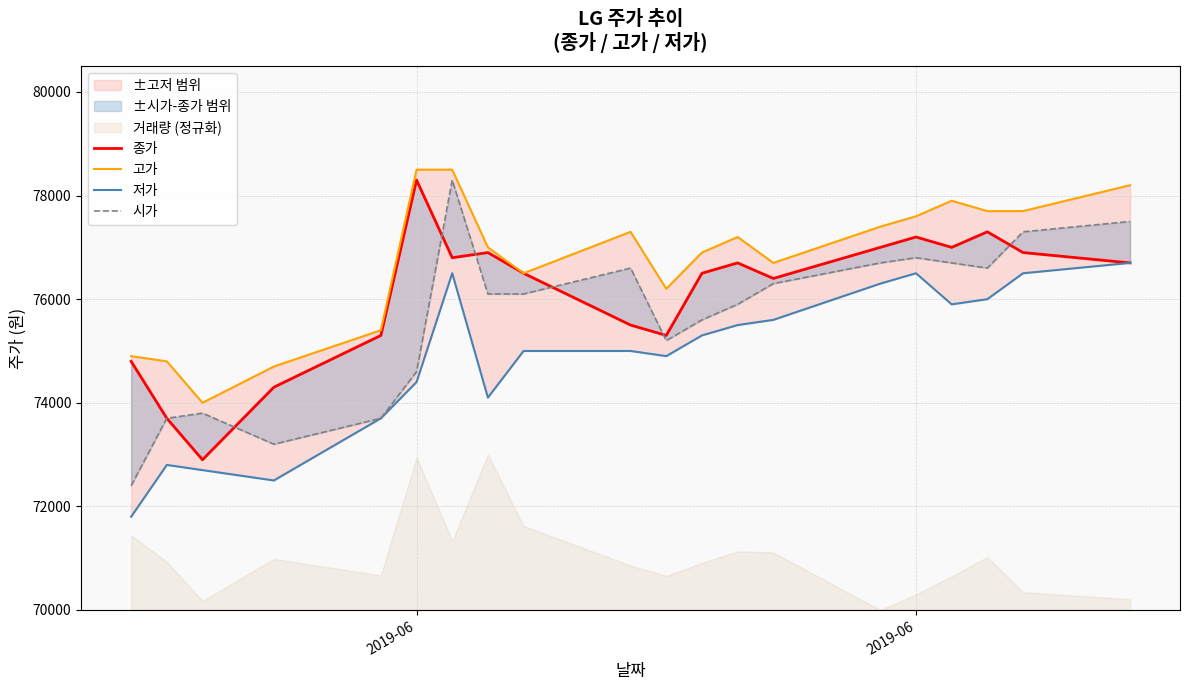

Reading left to right, transcribe all the data shown in this chart.

종가: 74800	73700	72900	74300	75300	78300	76800	76900	76500	75500	75300	76500	76700	76400	77000	77200	77000	77300	76900	76700
고가: 74900	74800	74000	74700	75400	78500	78500	77000	76500	77300	76200	76900	77200	76700	77400	77600	77900	77700	77700	78200
저가: 71800	72800	72700	72500	73700	74400	76500	74100	75000	75000	74900	75300	75500	75600	76300	76500	75900	76000	76500	76700
시가: 72400	73700	73800	73200	73700	74600	78300	76100	76100	76600	75200	75600	75900	76300	76700	76800	76700	76600	77300	77500